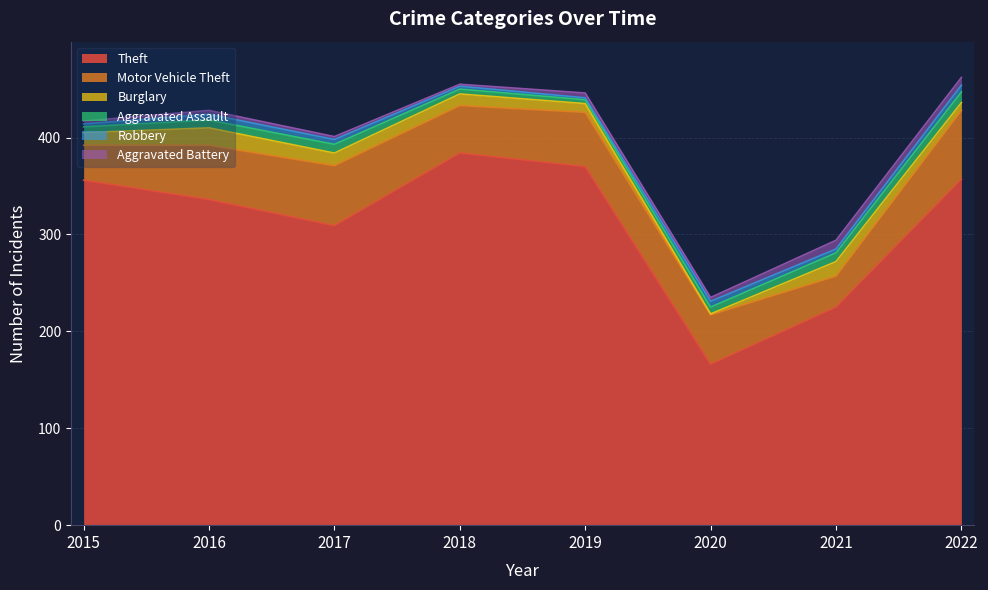

Count the Aggravated Battery values in the range 3 to 8.

6